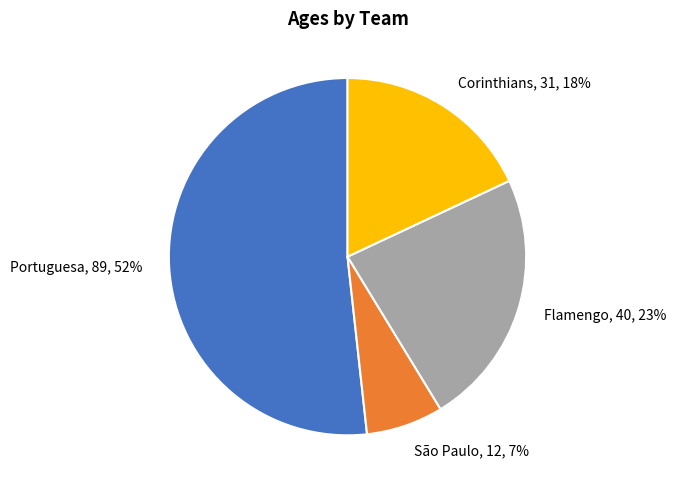

To the nearest percent, what is the difference between the São Paulo and Corinthians slice percentages?

11%